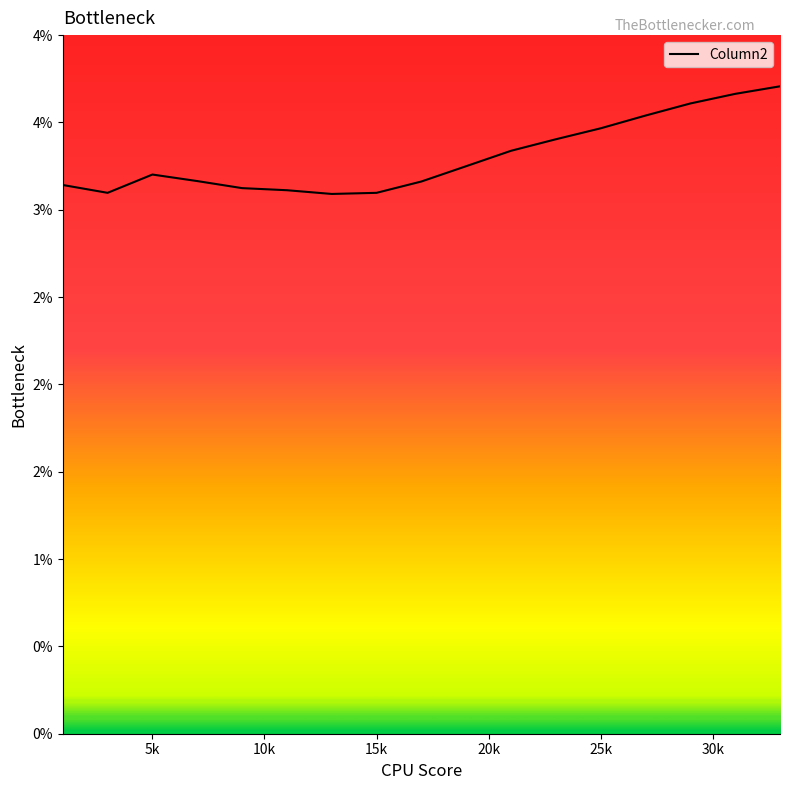

Does the chart display data point markers on the line(s)?

No